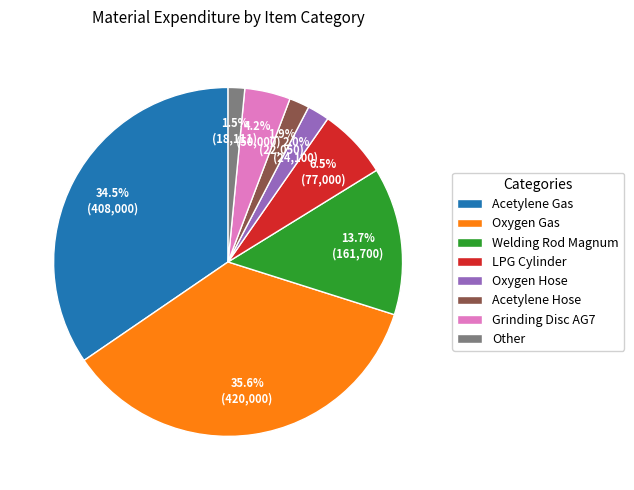

Approximately how many times larger is the value at LPG Cylinder compared to Other?

4.3